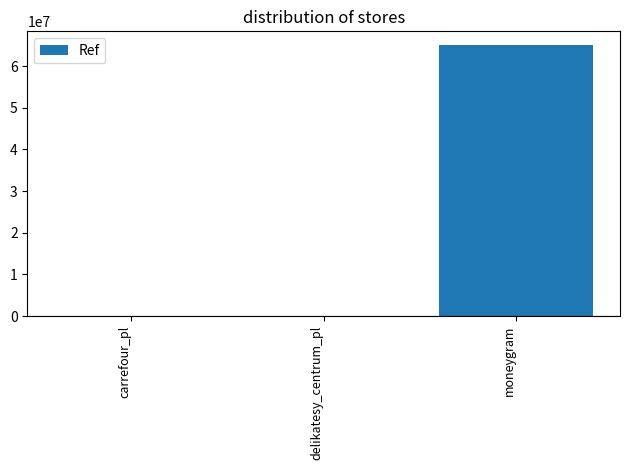

What is the maximum value shown in the chart?

65077748